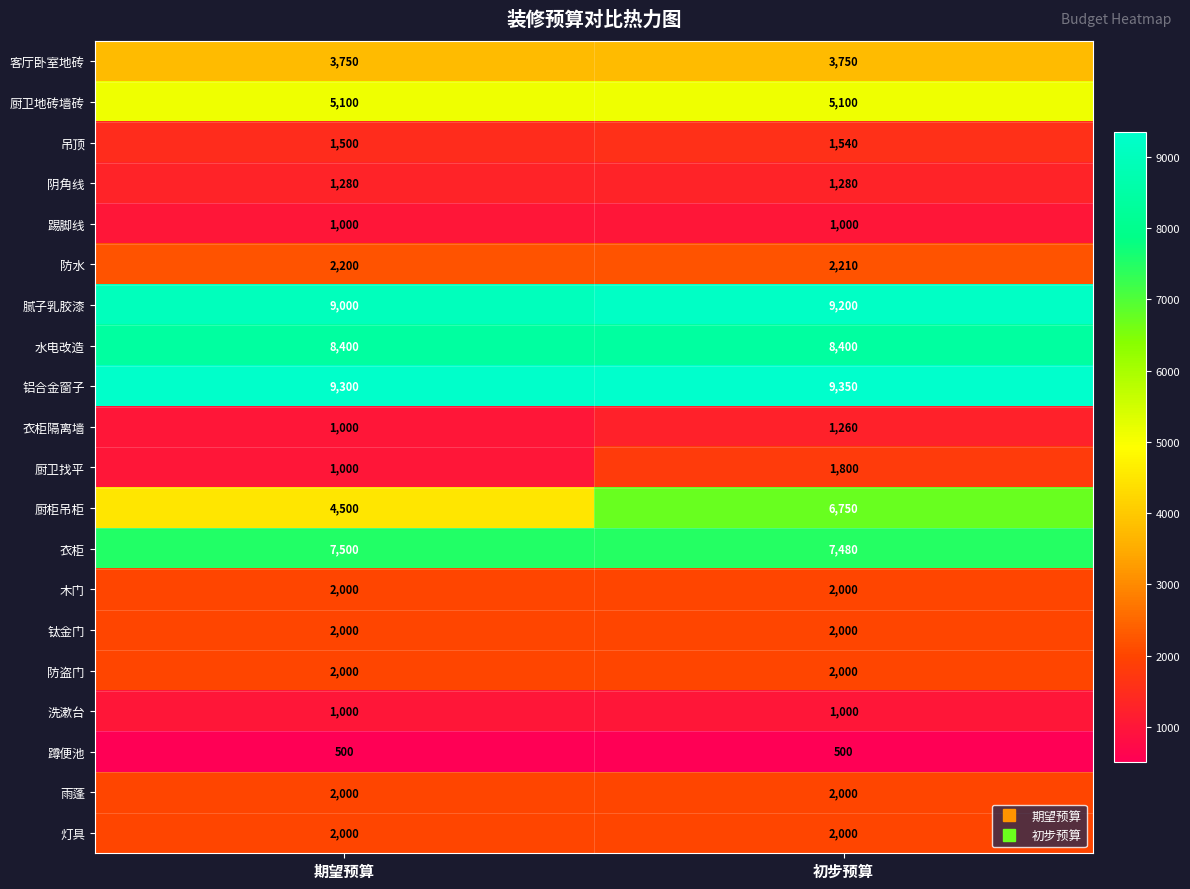

Which series has the widest spread of values?

厨柜吊柜